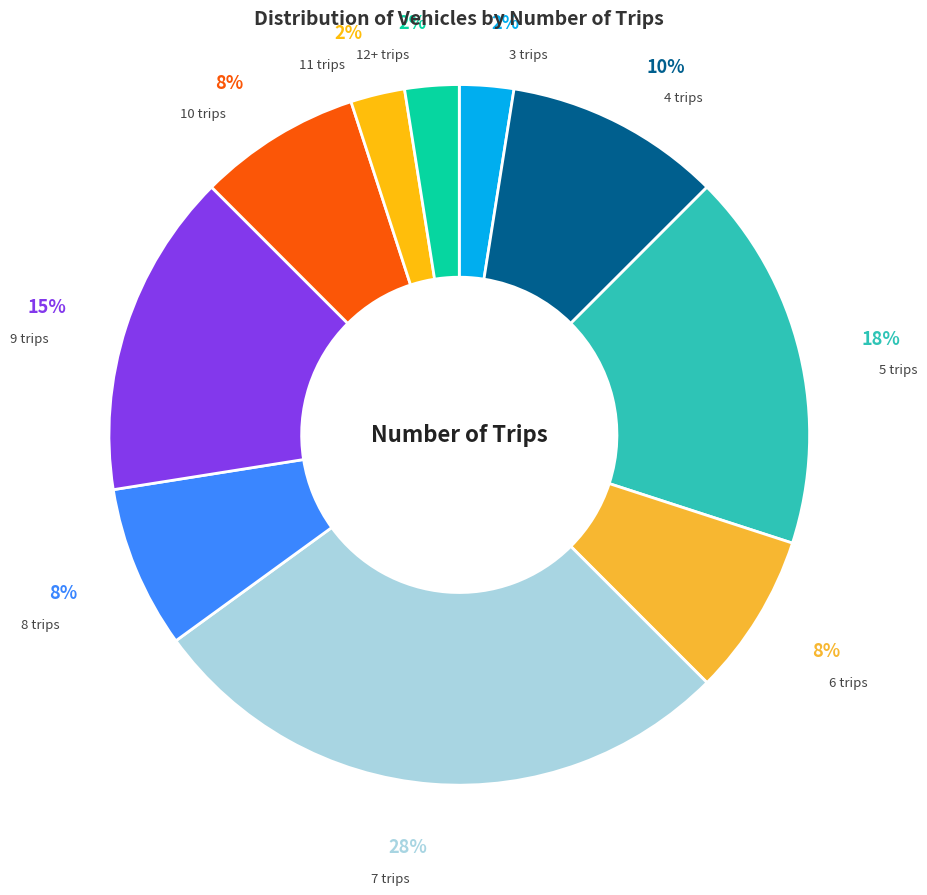

Does any single category account for the majority?

No